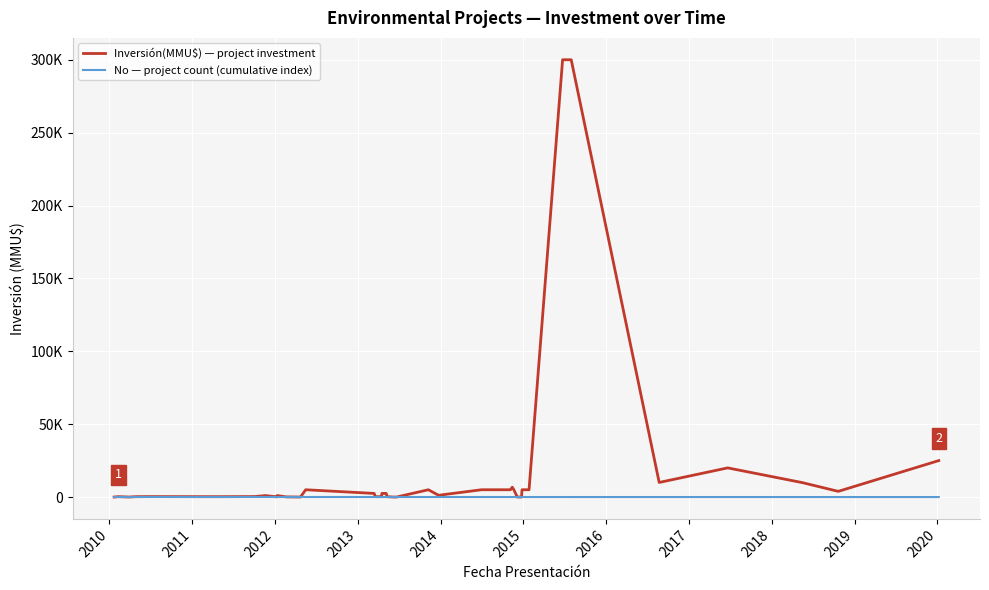

Rank the series by their maximum value, from lowest to highest.

No — project count (cumulative index), Inversión(MMU$) — project investment